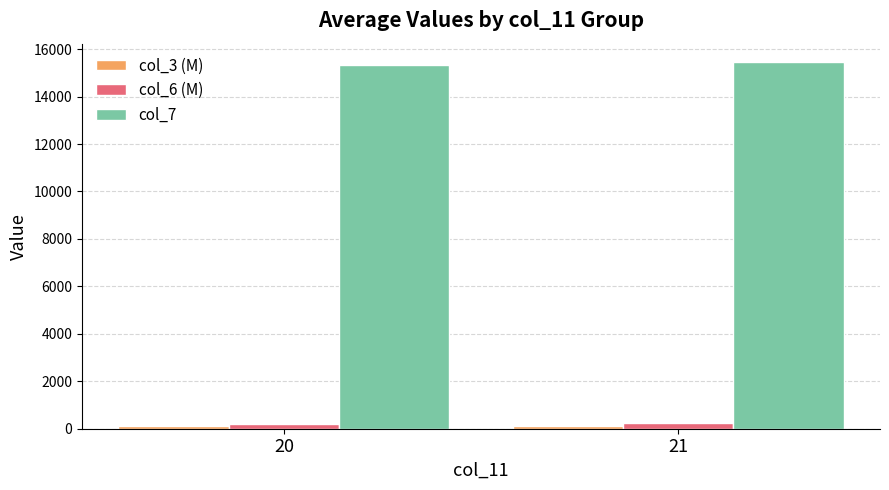

Are the bars grouped side by side (vs. stacked)?

Yes